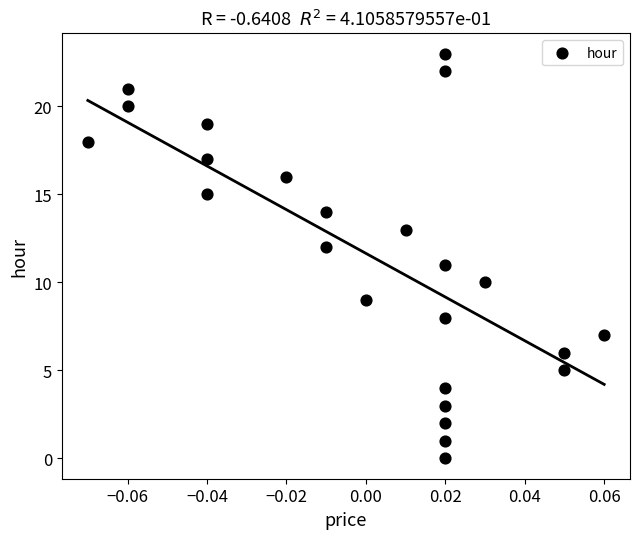

What is the range of Y values (max minus min)?

23